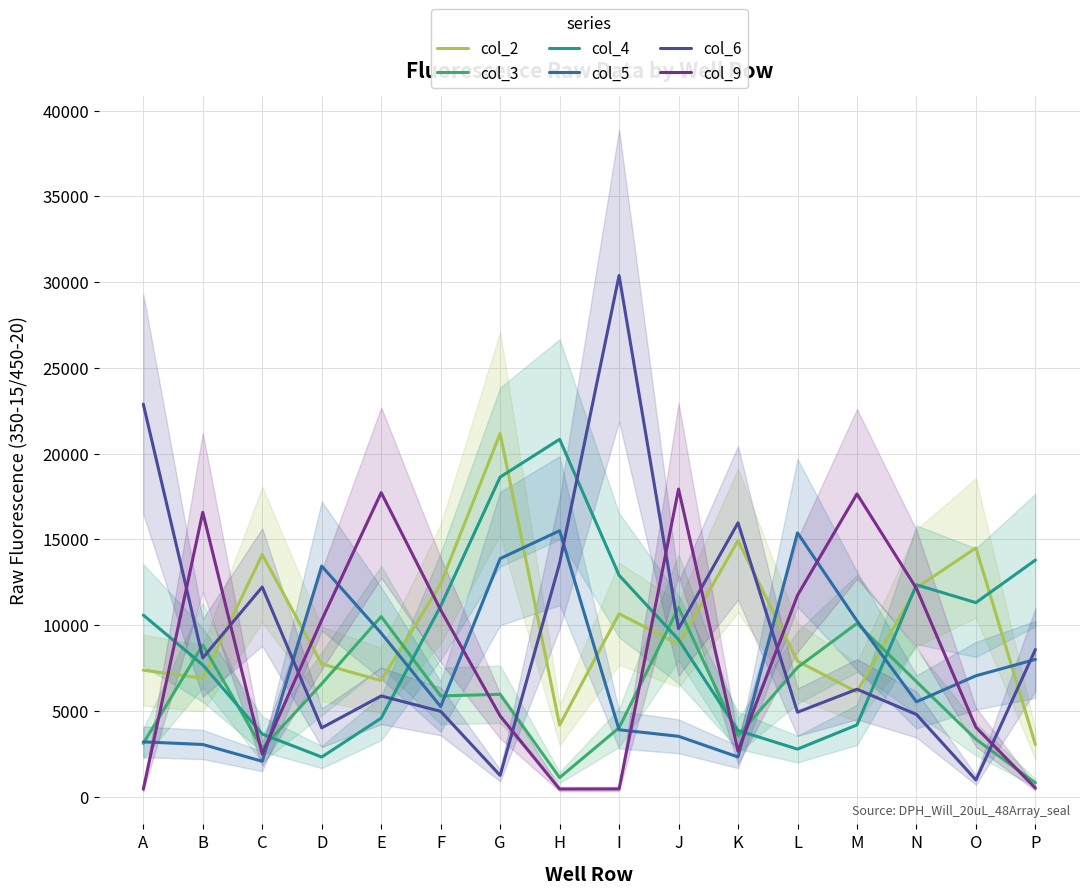

How many times do col_4 and col_5 cross each other?

4